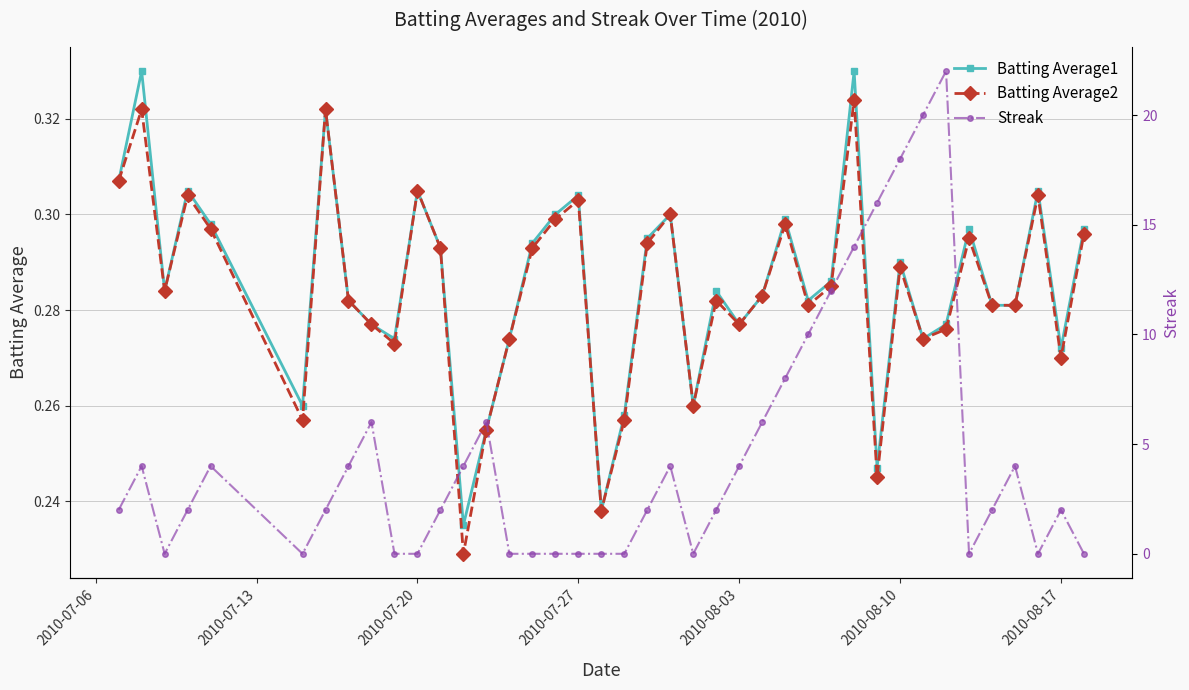

The Batting Average1 series shows 0.1 at 2010-08-03. True or false?

False